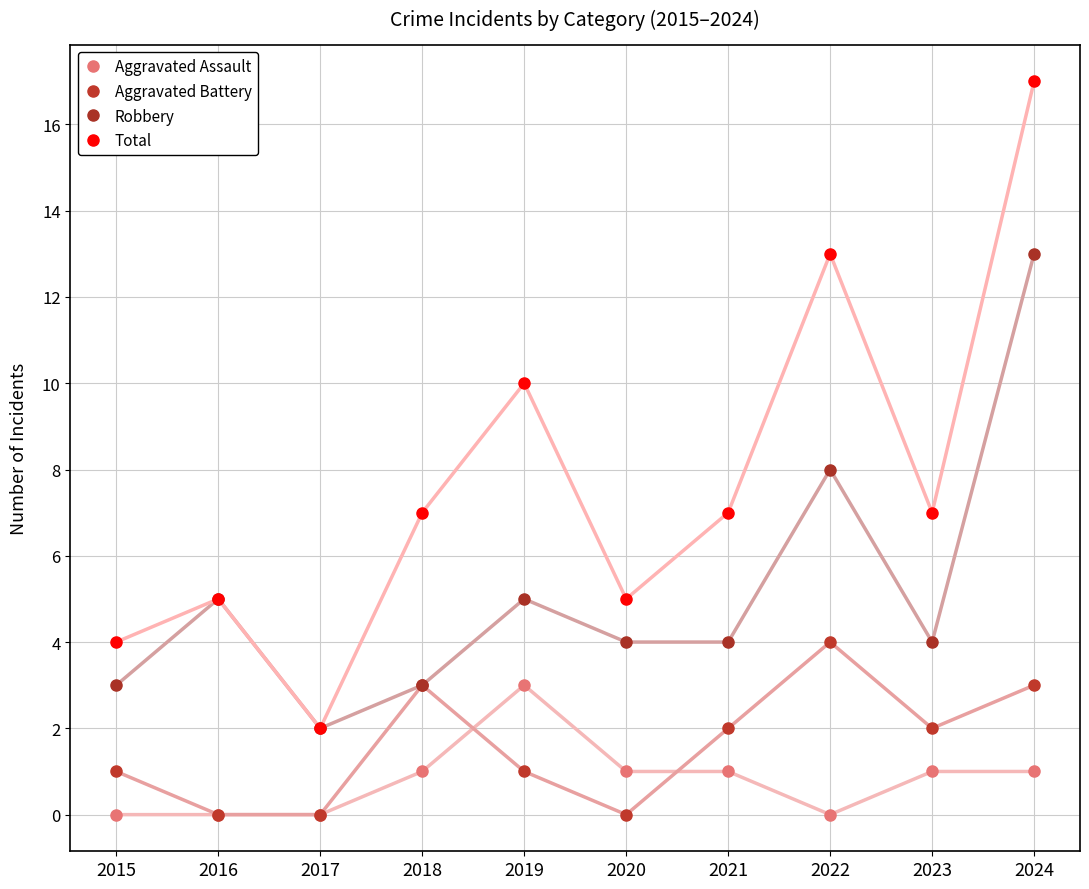

At which category does Robbery reach its first local peak?

2016